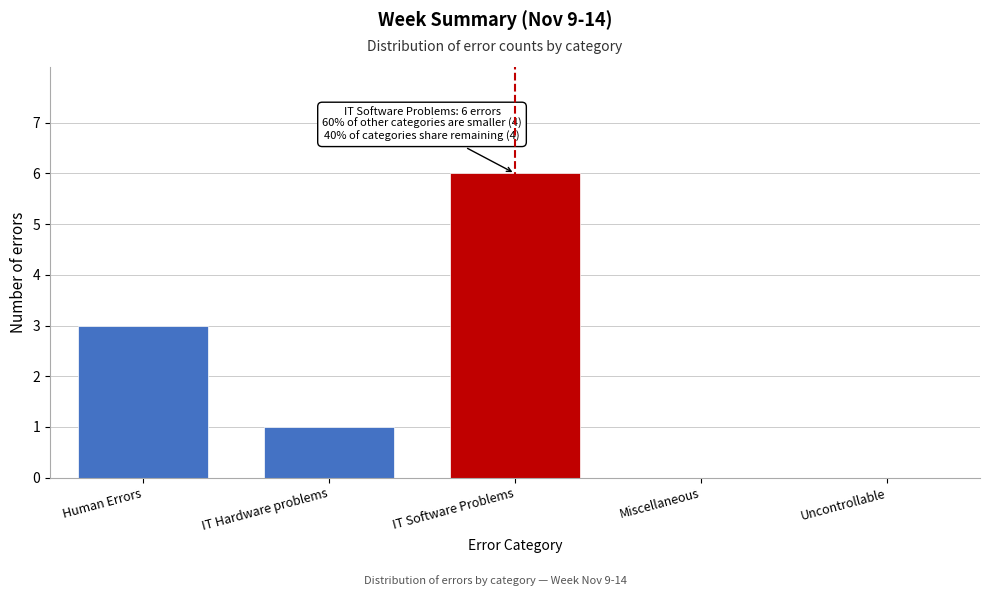

Reading left to right, extract all data points from this chart.

Human Errors=3	IT Hardware problems=1	IT Software Problems=6	Miscellaneous=0	Uncontrollable=0